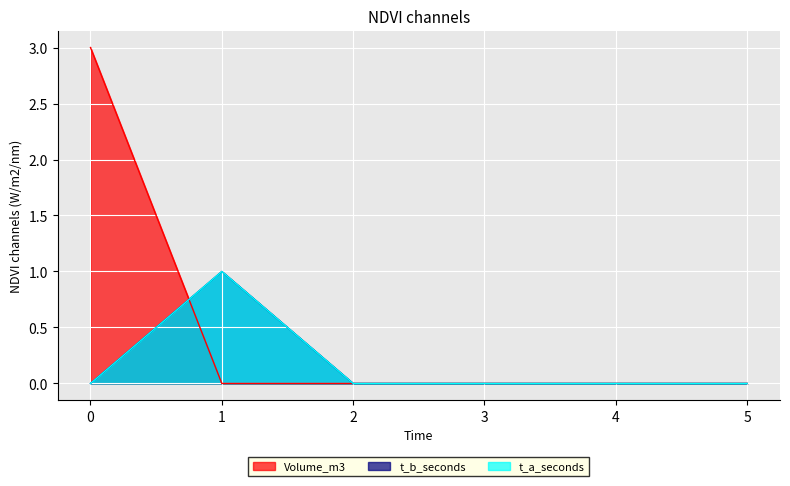

Between 5 and 3, which is larger?

5